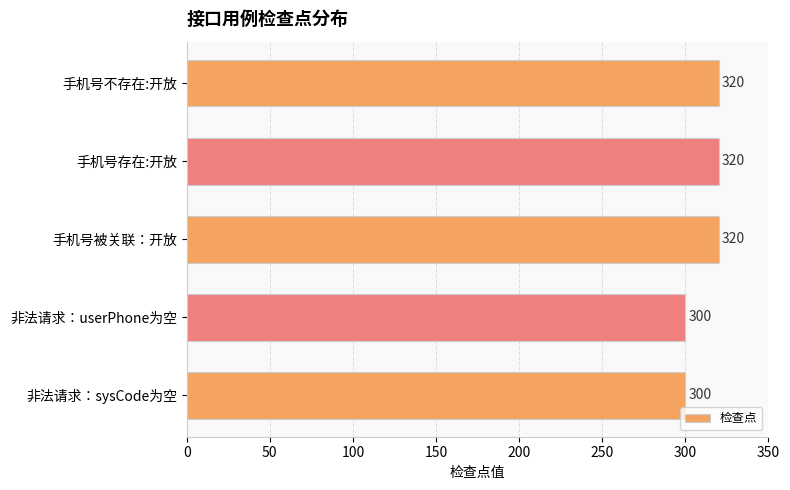

What position from the top is 手机号存在:开放?

2